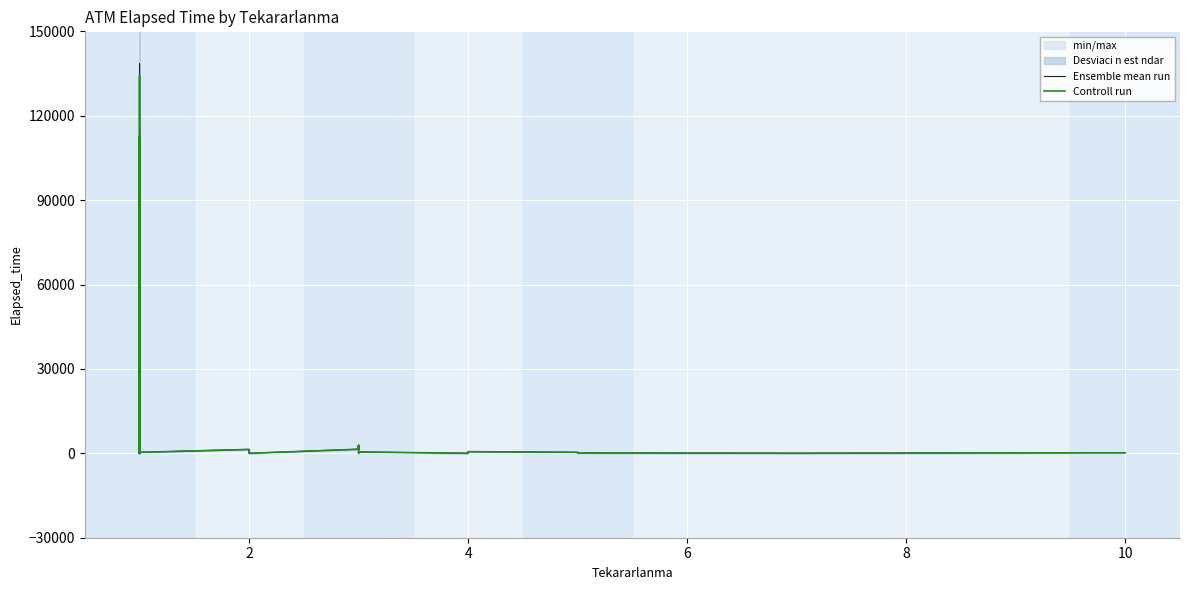

Is it true that Ensemble mean run equals 82.3 at 2?

False